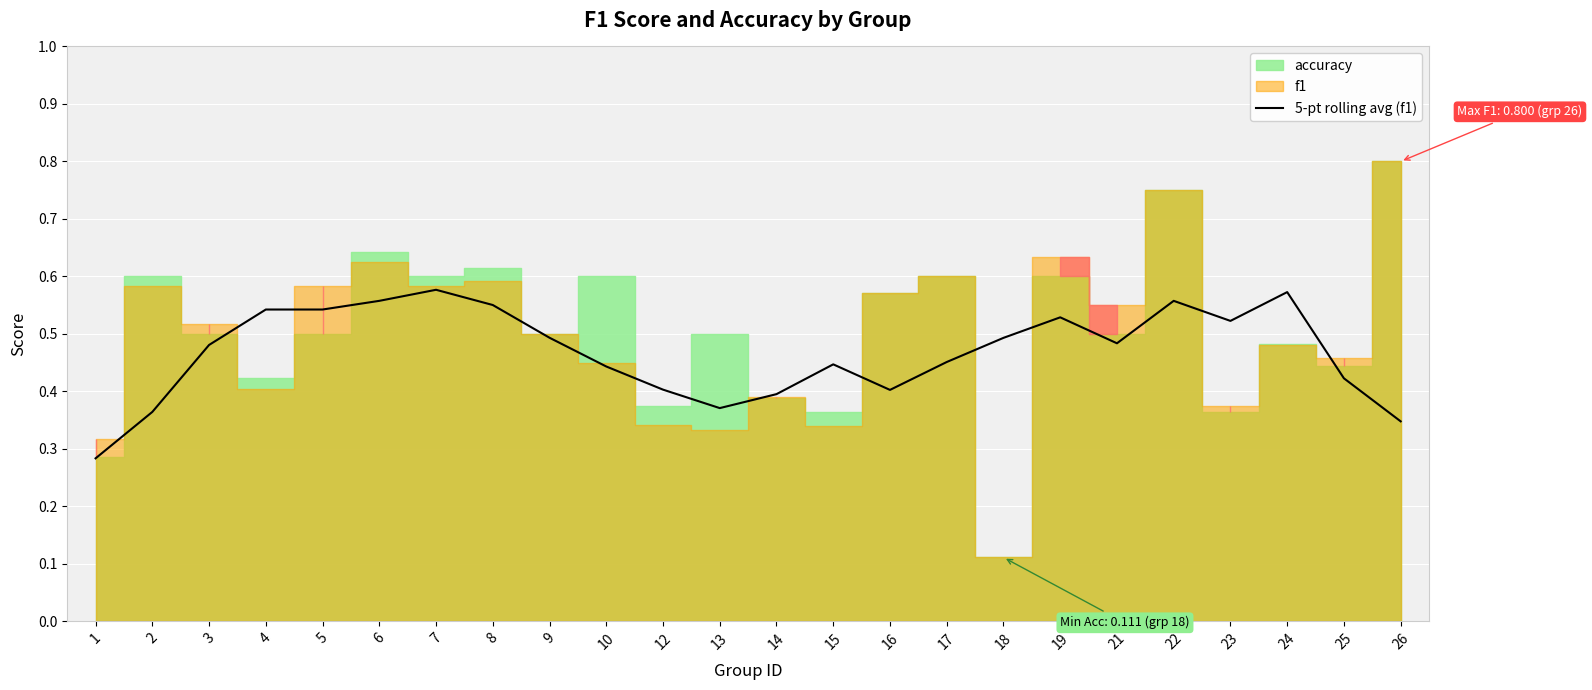

The value of 5-pt rolling avg (f1) at 26 is 0.2. True or false?

False